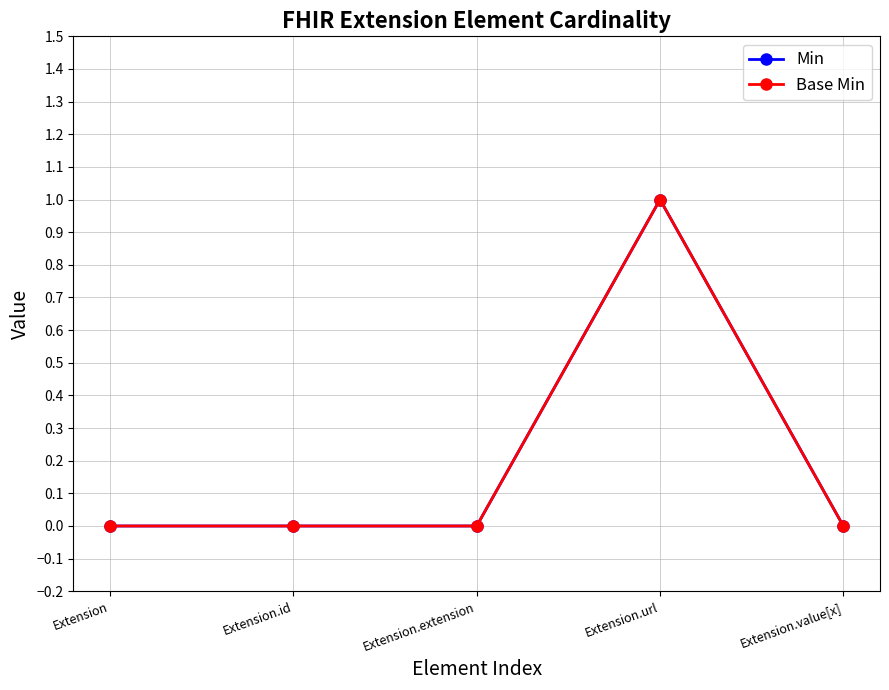

Which category has the highest value in the Base Min series?

Extension.url